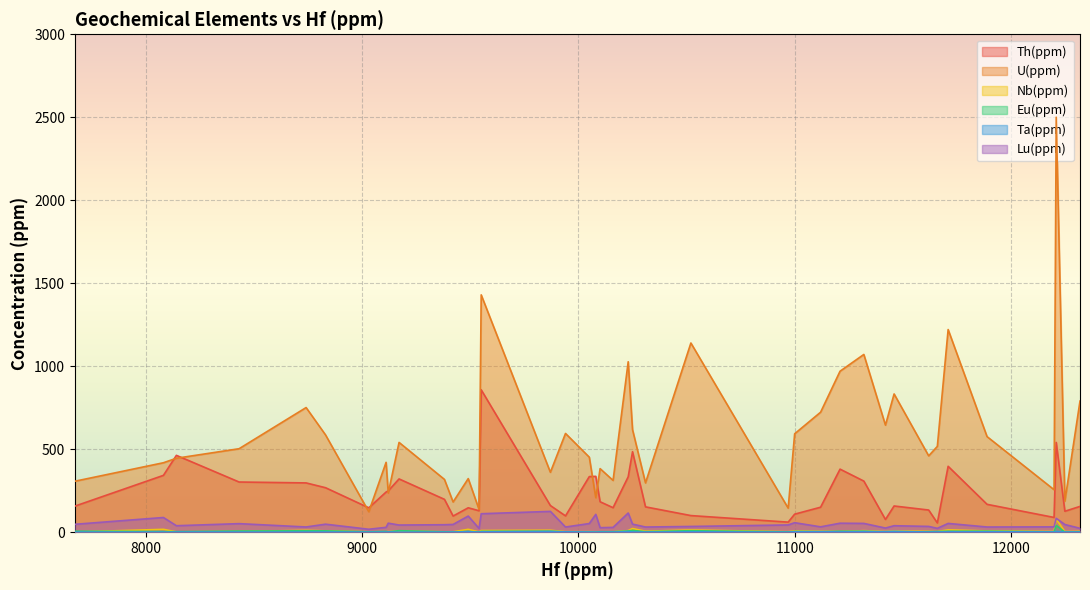

The value of Th(ppm) at 15 is 156.9. True or false?

True